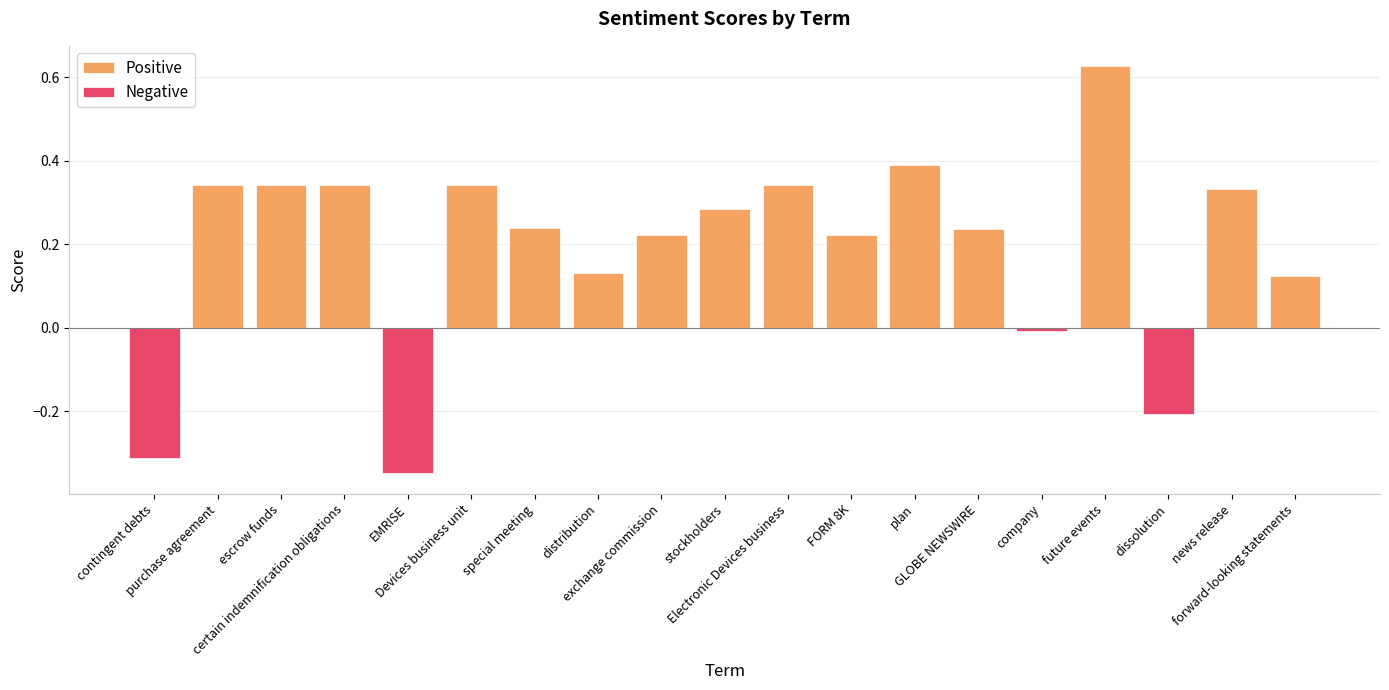

List the series in order of their overall mean, highest first.

Positive, Negative